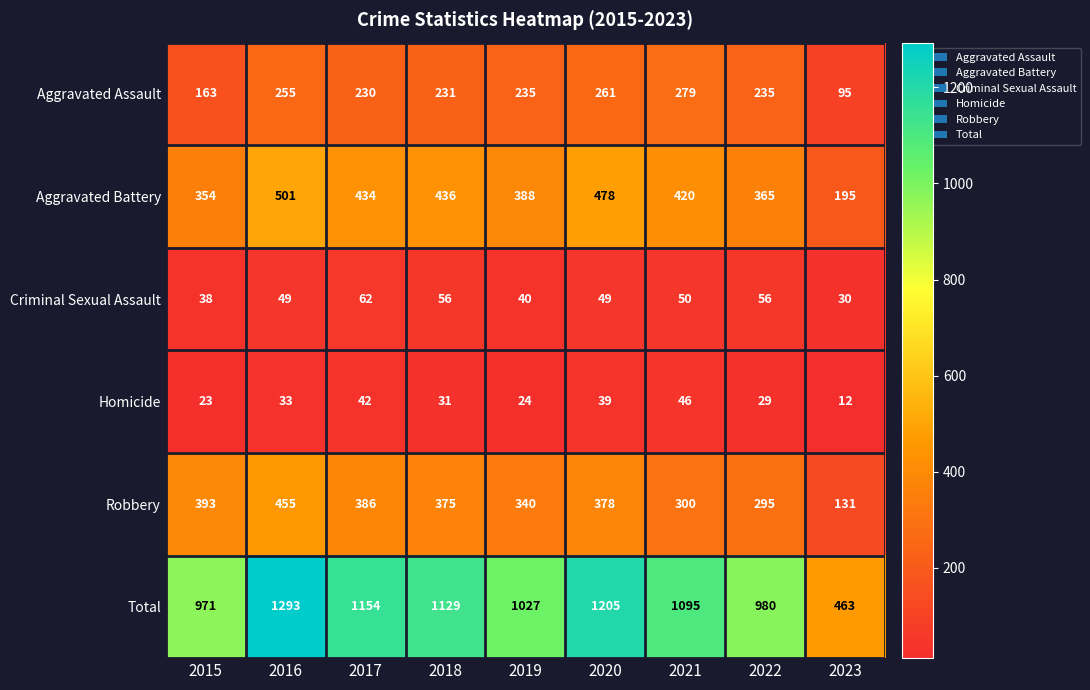

How many data points does each series have?

9